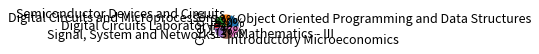

Count the number of slices in the pie.

7